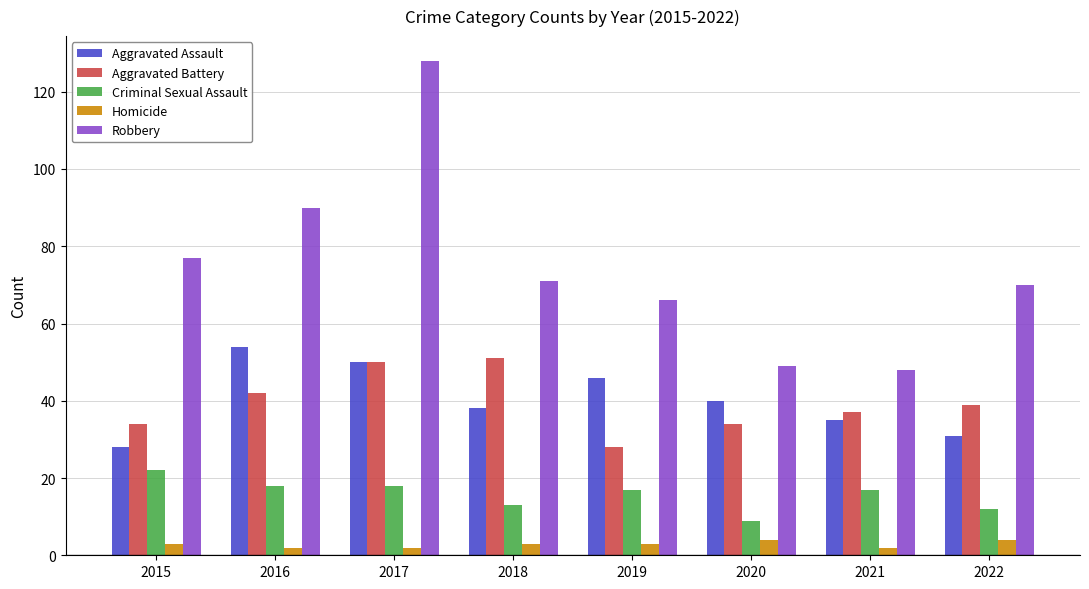

Which series has the largest range (max minus min)?

Robbery